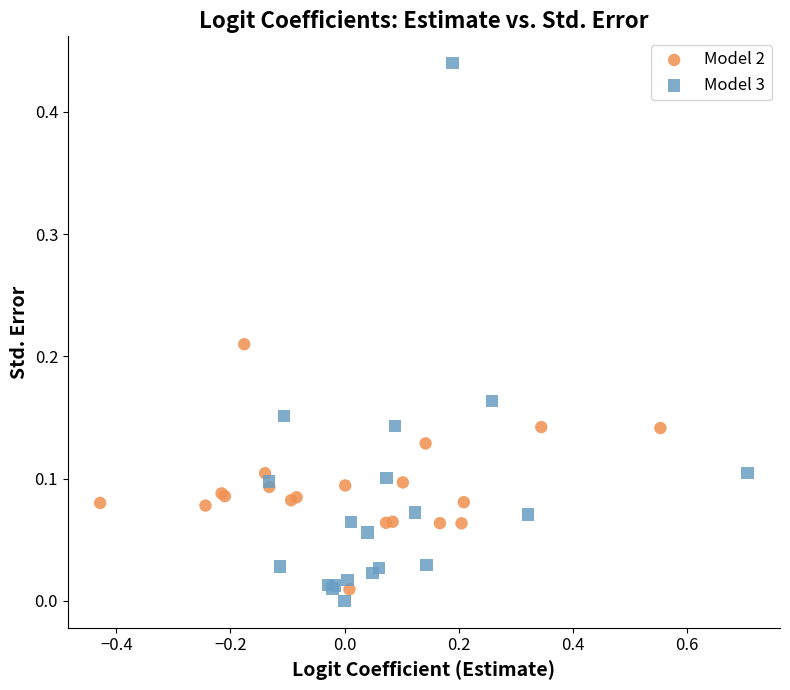

Which series has the widest spread of Y values?

Model 3